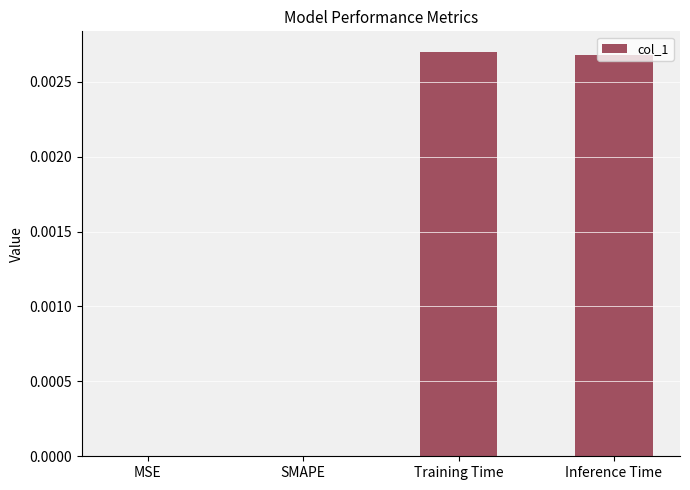

The value at Inference Time is 0.0. True or false?

True